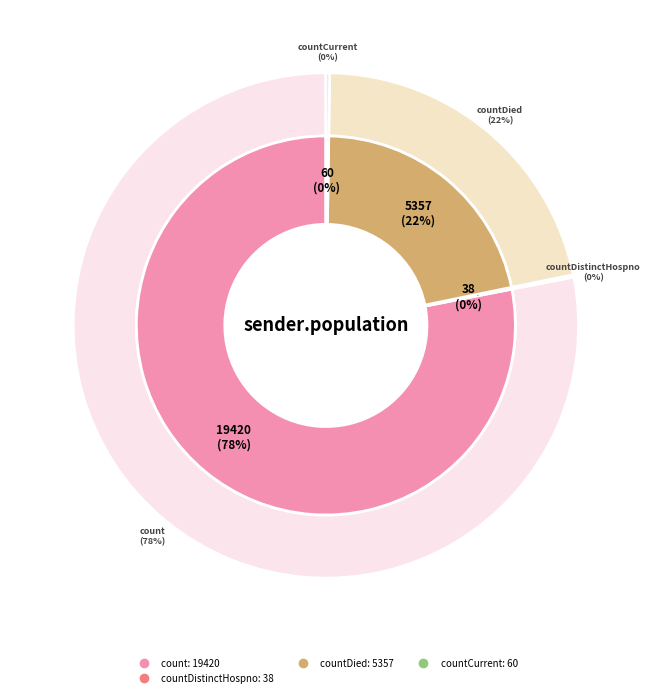

What percentage do count and countDistinctHospno together represent?

78.2%